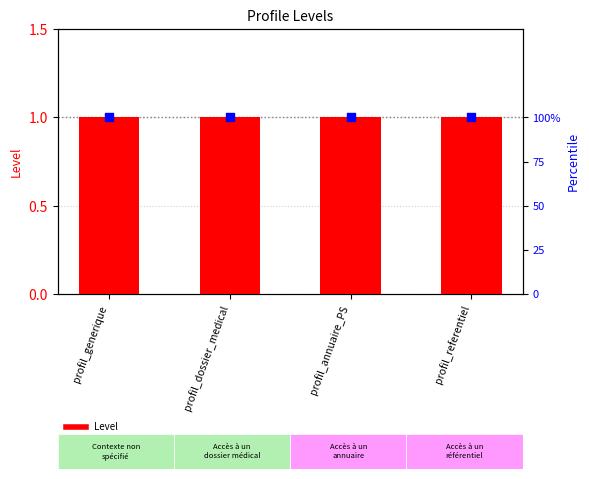

At how many categories does at least one series exceed 29?

4